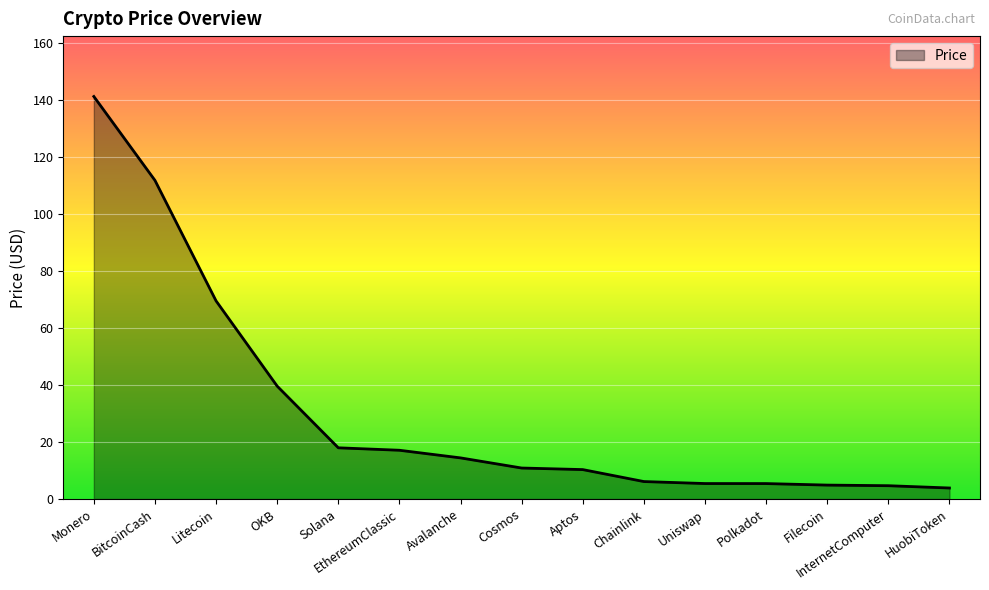

Is it true that the value at BitcoinCash is 194.6?

False